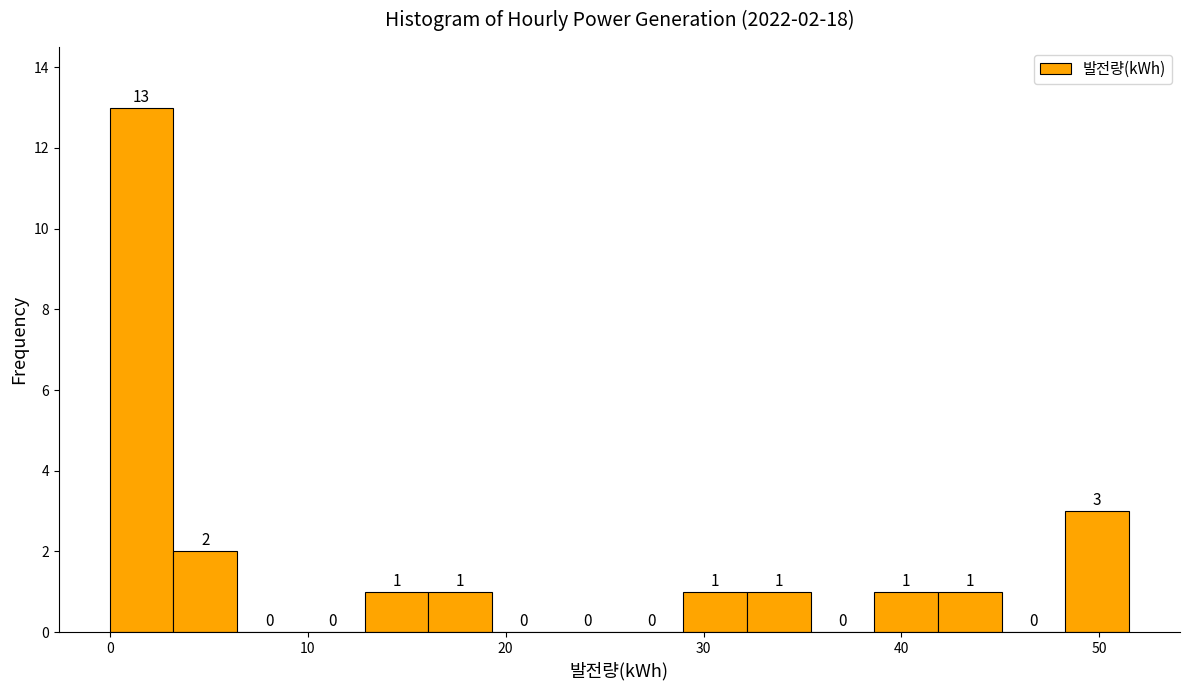

Read against the x-axis, roughly where is the centre of the tallest bar?

2